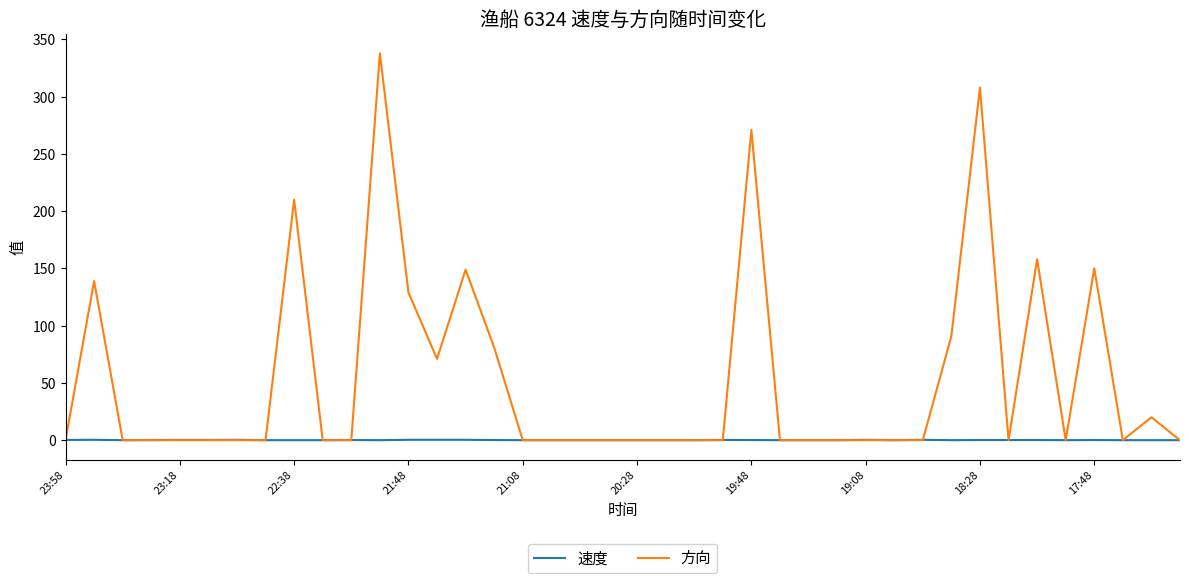

What is the maximum value shown in the chart?

338.0